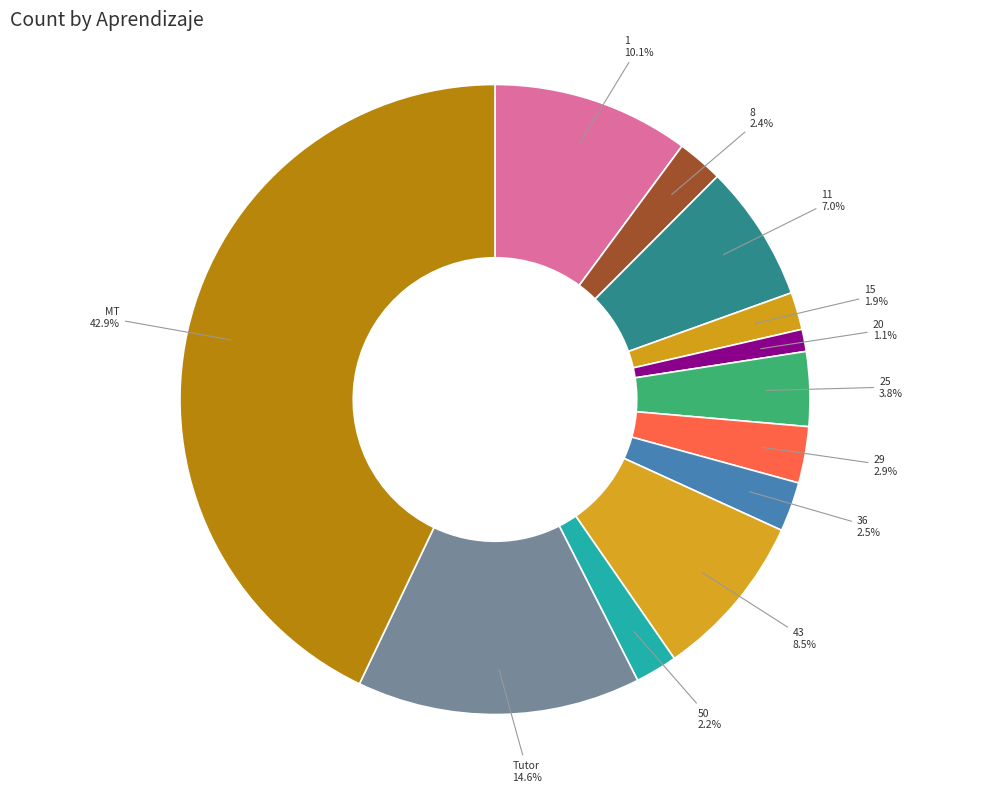

How many segments does this pie chart have?

12